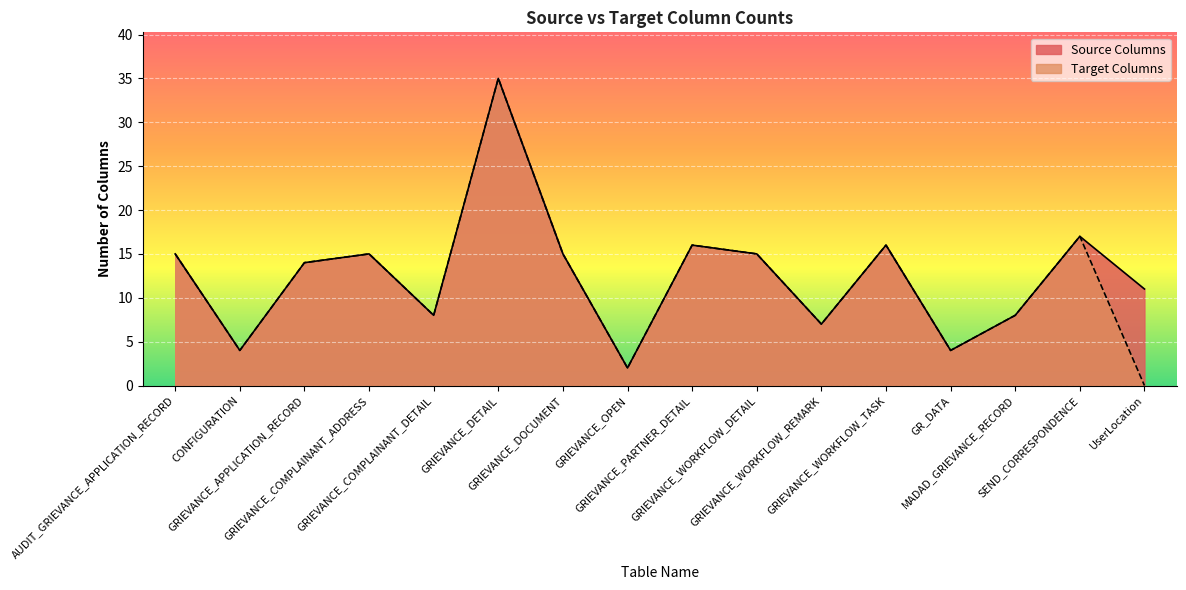

True or false: Source Columns has a value of 5 at UserLocation.

False